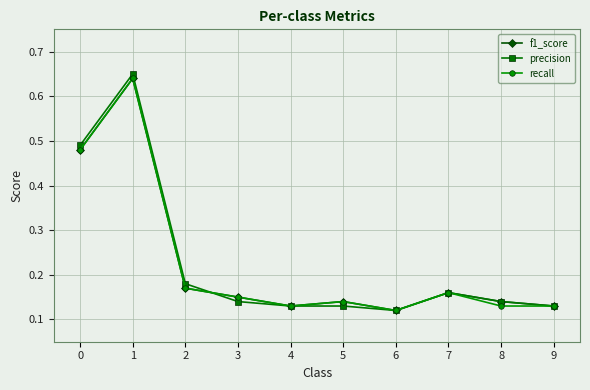

How many f1_score values are between 0 and 1?

10